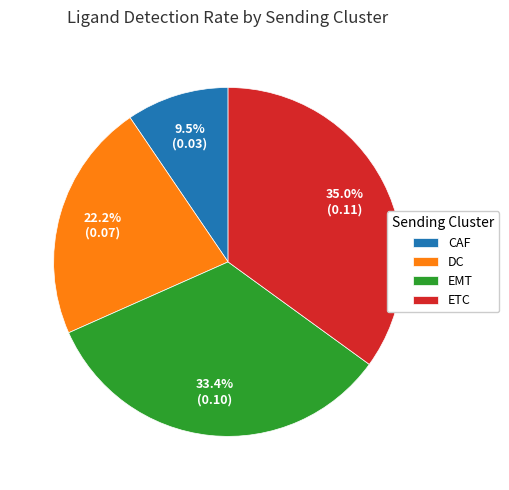

Is it true that ETC is 23% of the pie?

False